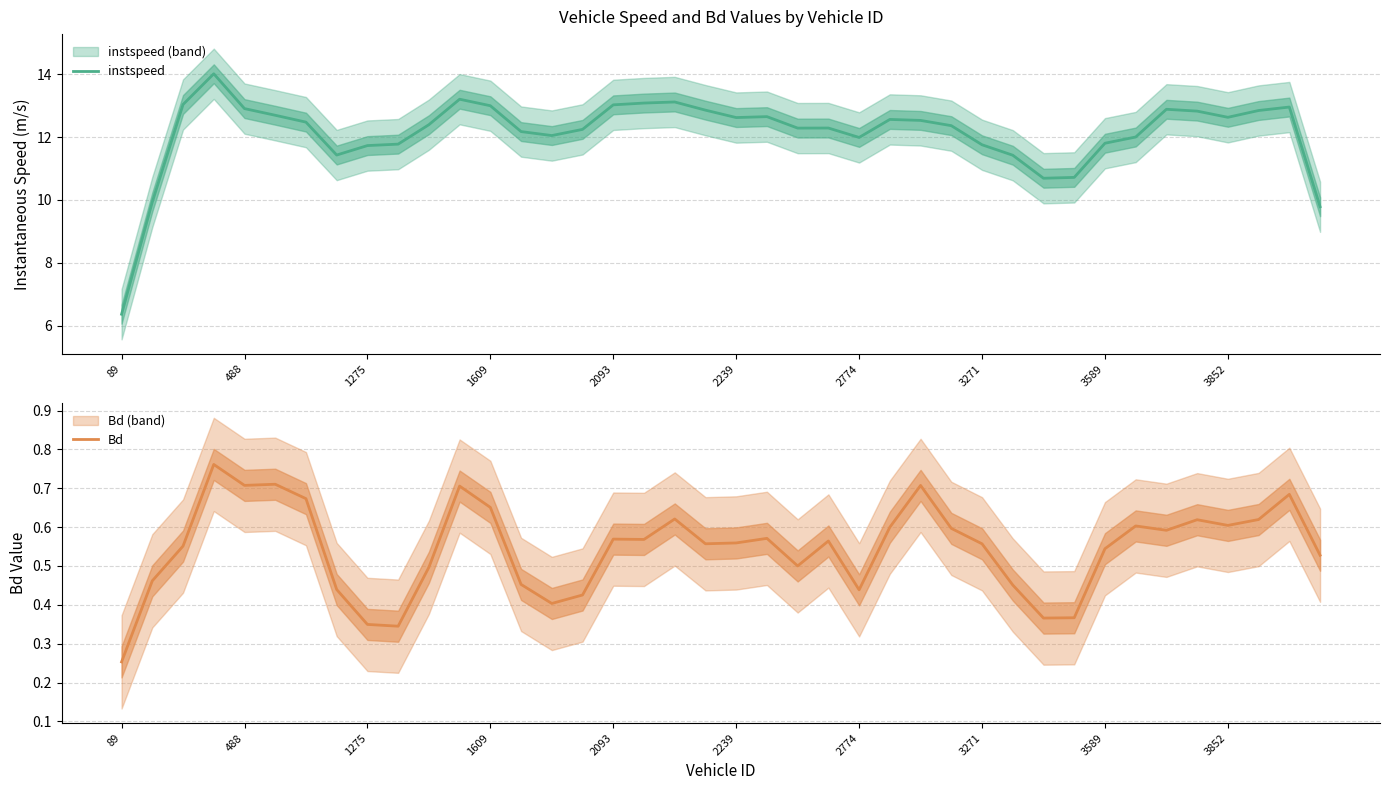

The instspeed series shows 20.7 at 2239. True or false?

False